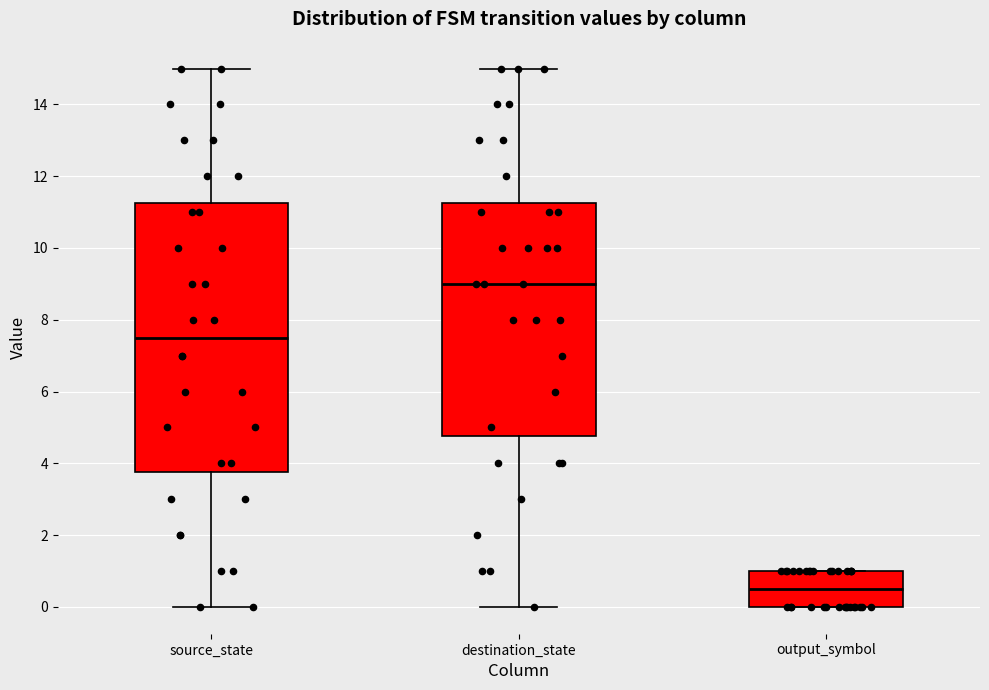

Reading left to right, transcribe this box plot: for each box, give where its median line is, the range the box spans, and where its two whiskers end, as read against the y-axis. The values are not printed on the chart, so give them approximately, as read against the axis.

source_state: median 7.6, box 3.8 to 11.2, whiskers 0.0 to 15.0
destination_state: median 9.0, box 4.8 to 11.2, whiskers 0.0 to 15.0
output_symbol: median 0.6, box 0.0 to 1.0, whiskers 0.0 to 1.0